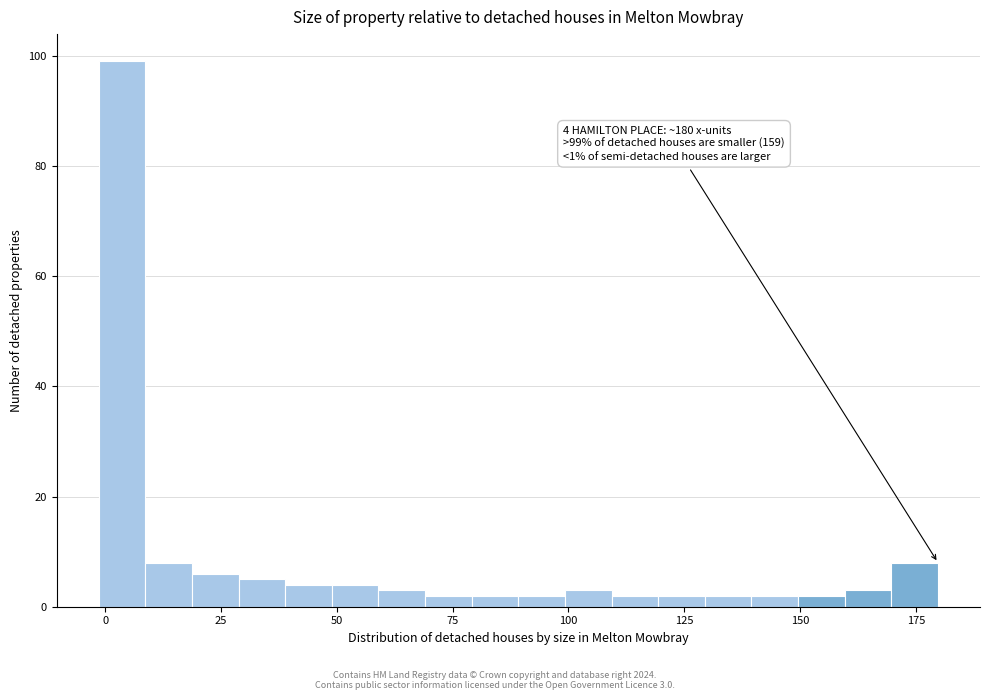

Around what value on the x-axis is the tallest bar? Give the approximate position of its centre, as read against the axis.

5